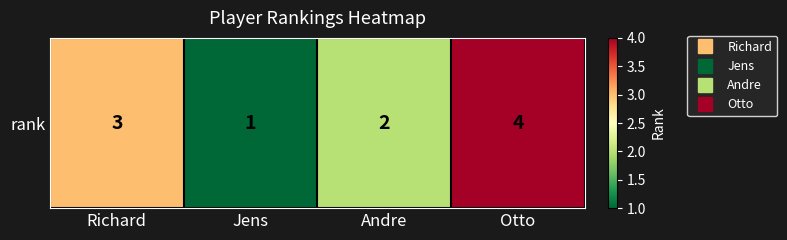

The value at Richard is 3. True or false?

True